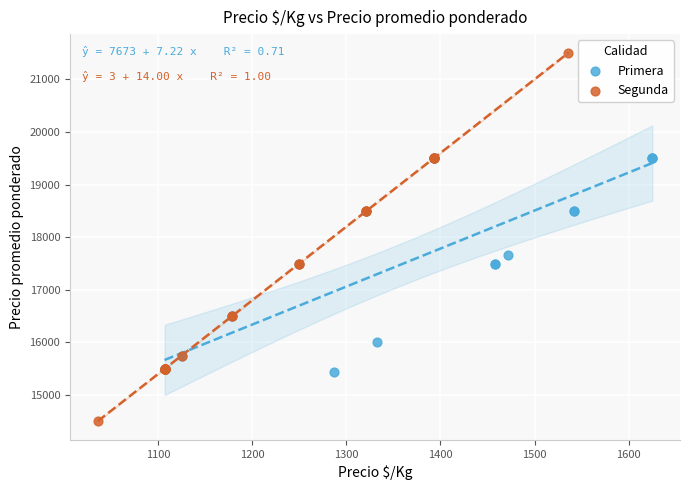

Which series reaches the minimum Y coordinate?

Segunda